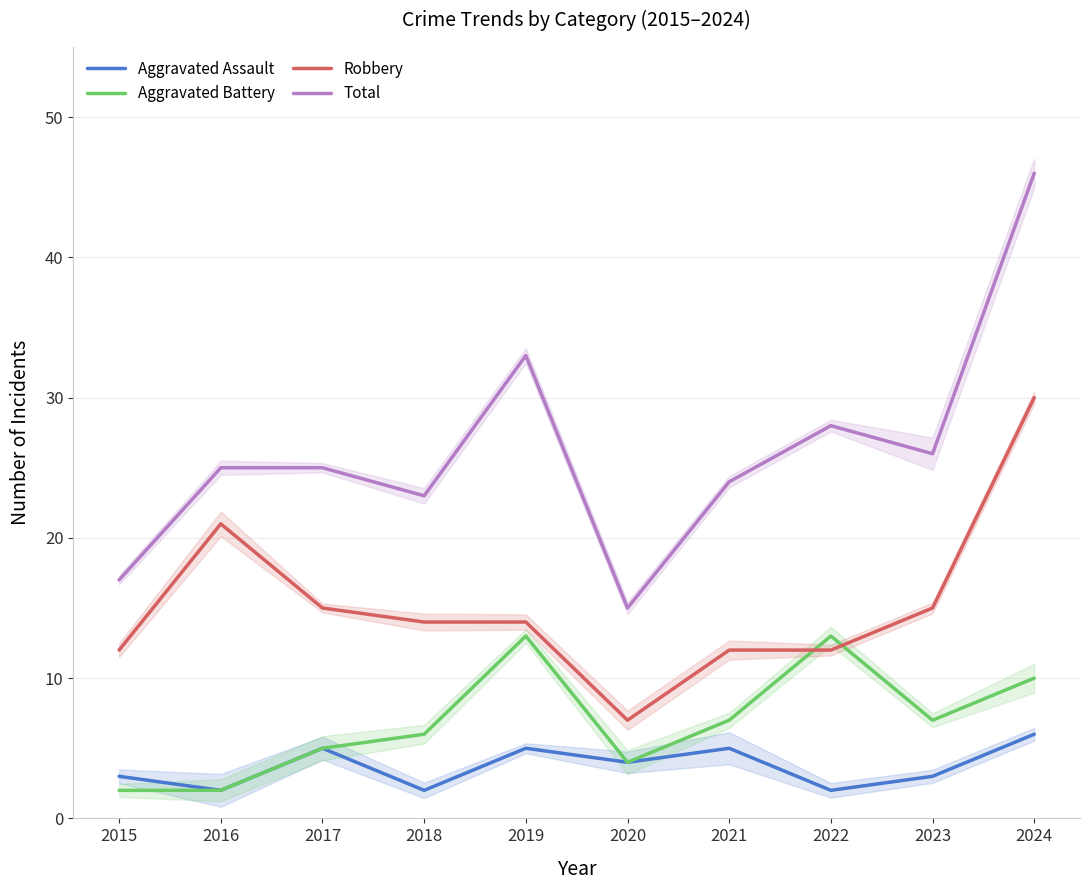

What is the difference between the highest and lowest values at 2018?

21